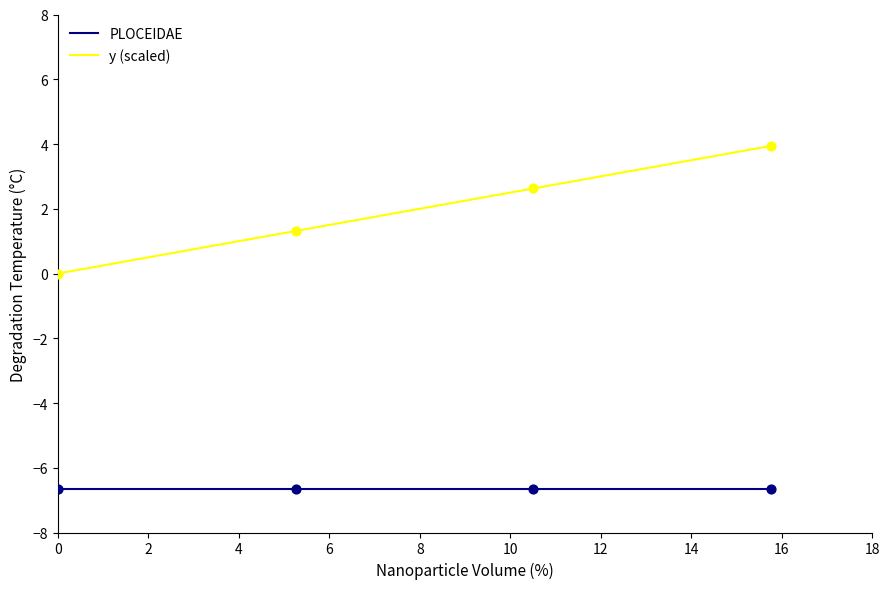

Which series has the largest range (max minus min)?

y (scaled)